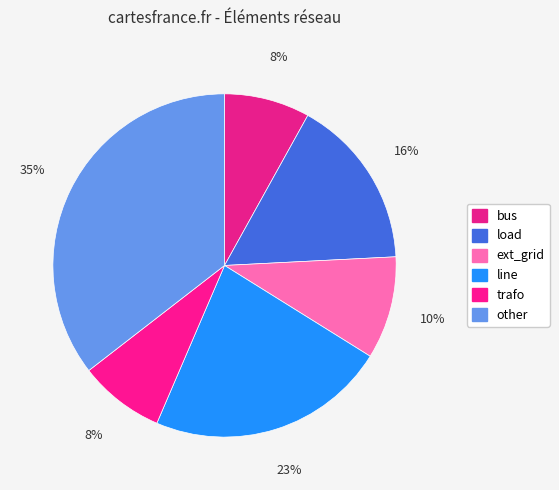

How many segments does this pie chart have?

6